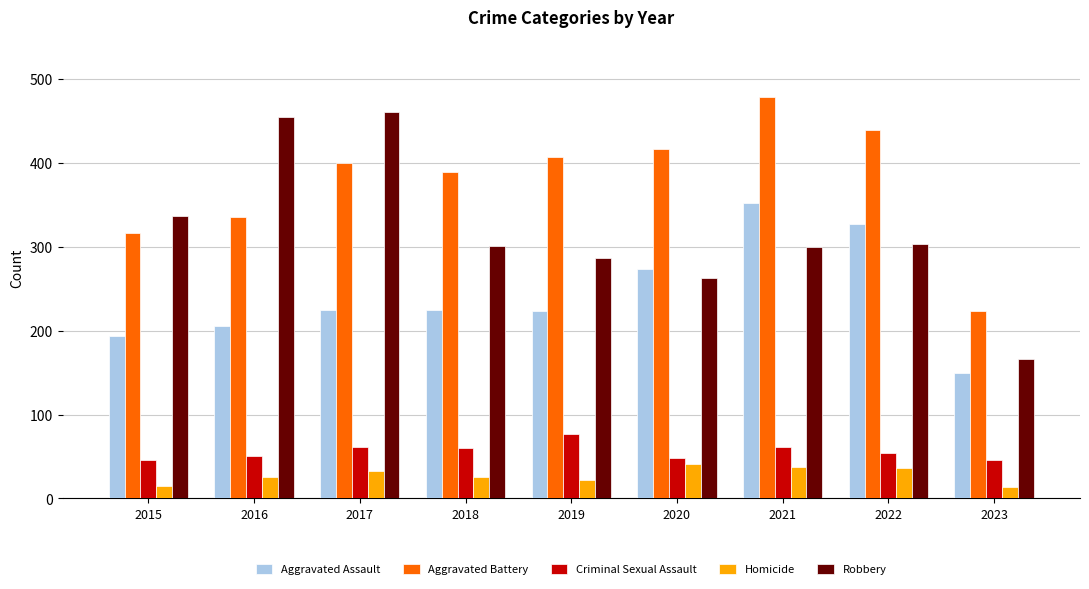

At 2017, list the series in order from largest to smallest.

Robbery, Aggravated Battery, Aggravated Assault, Criminal Sexual Assault, Homicide